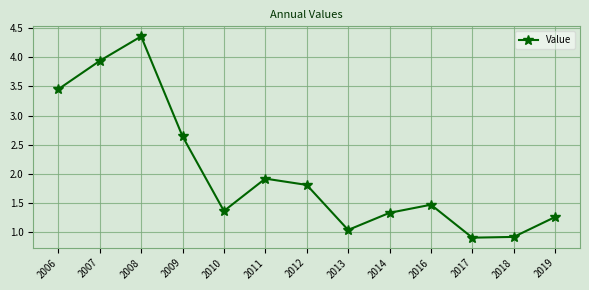

What is the ratio of the value at 2009 to the value at 2014?

2.0